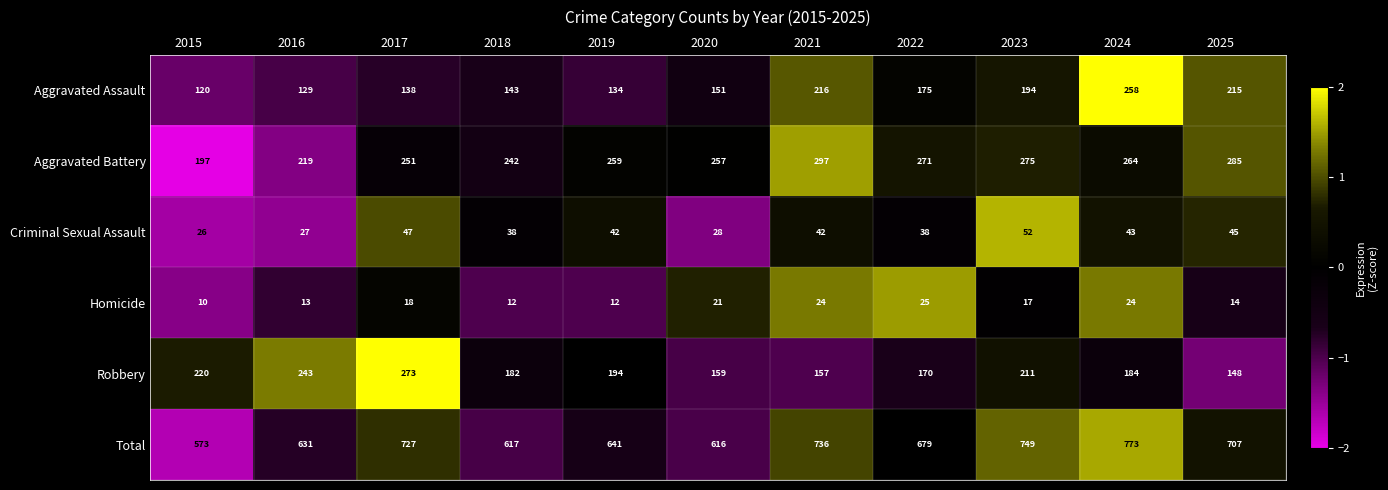

At which category does the chart reach its peak across all series?

2024